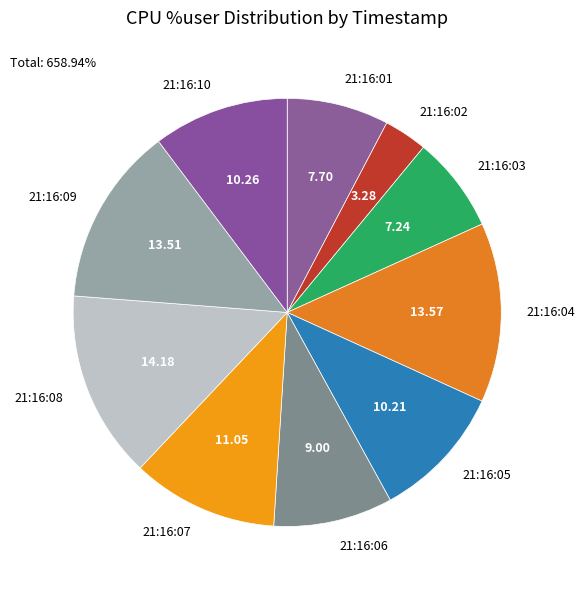

Is there a majority slice in this chart?

No